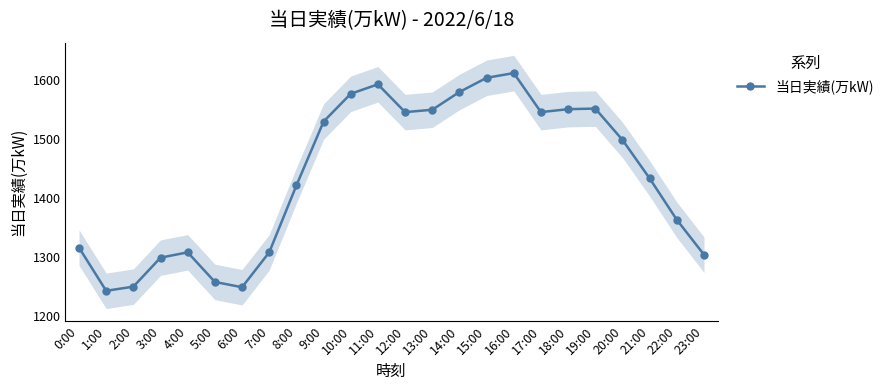

List the labels in order of value, largest first.

16:00, 15:00, 11:00, 14:00, 10:00, 19:00, 18:00, 13:00, 12:00, 17:00, 9:00, 20:00, 21:00, 8:00, 22:00, 0:00, 4:00, 7:00, 23:00, 3:00, 5:00, 2:00, 6:00, 1:00